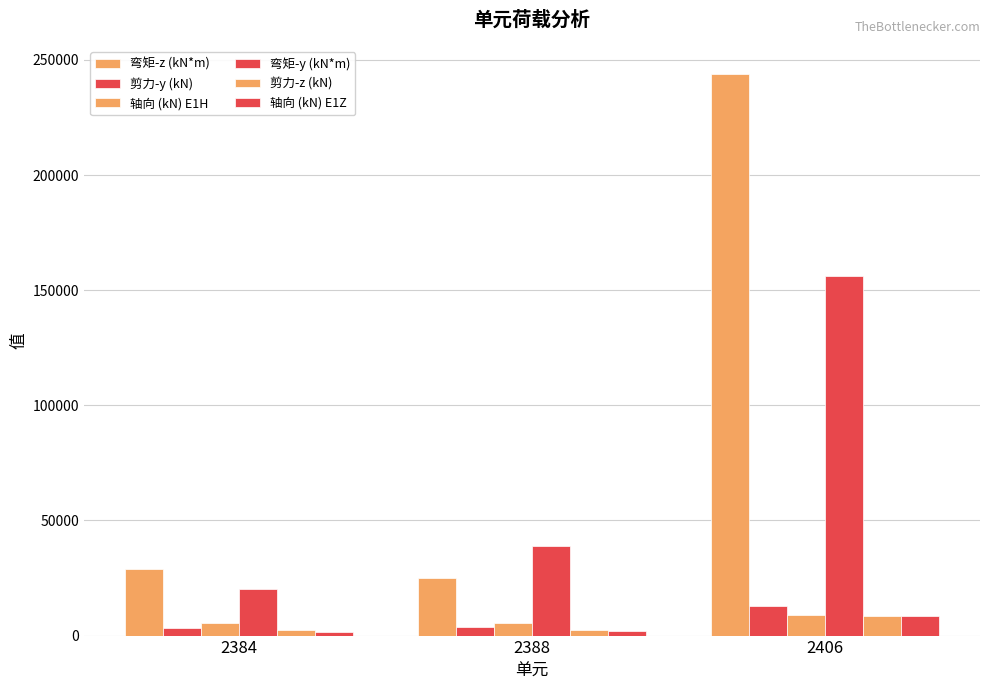

Which series has the largest total across all categories?

弯矩-z (kN*m)